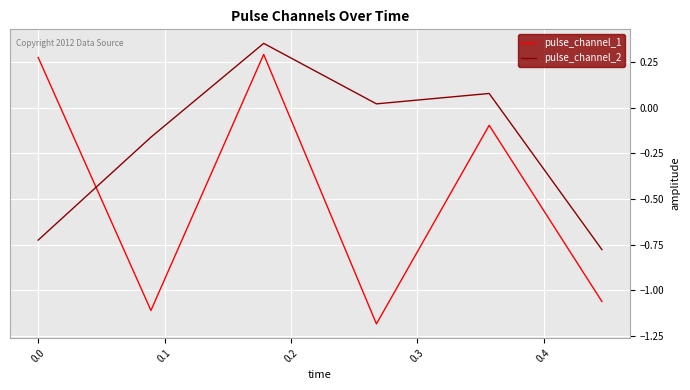

List the series in order of their overall mean, highest first.

pulse_channel_2, pulse_channel_1